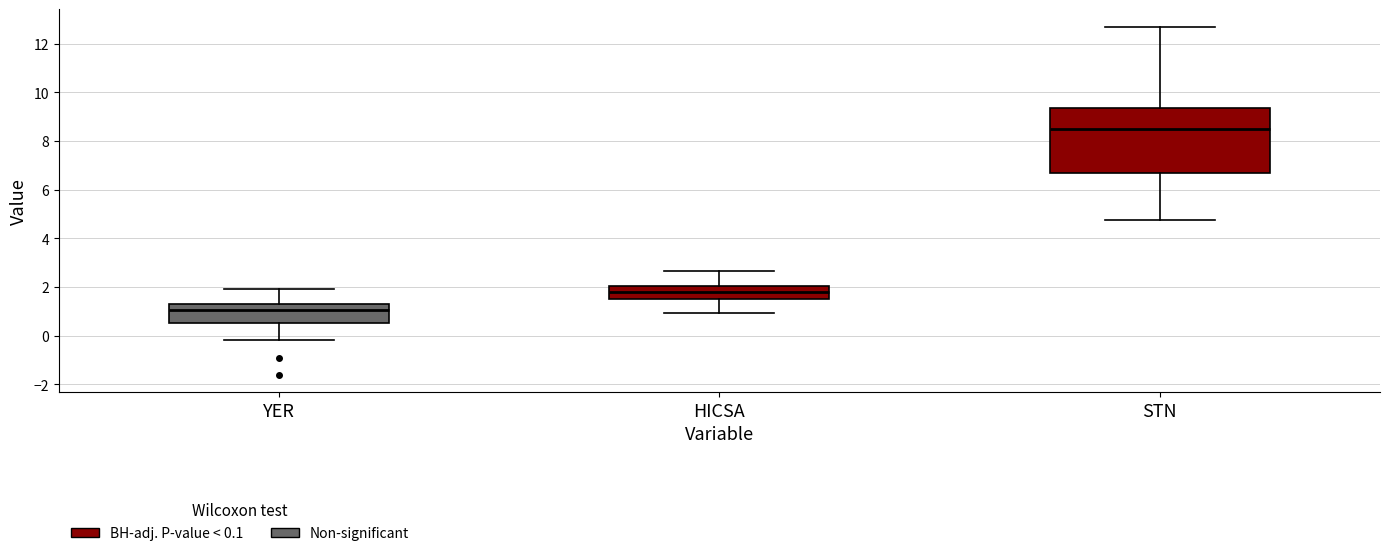

Which box's median line is the lowest?

YER